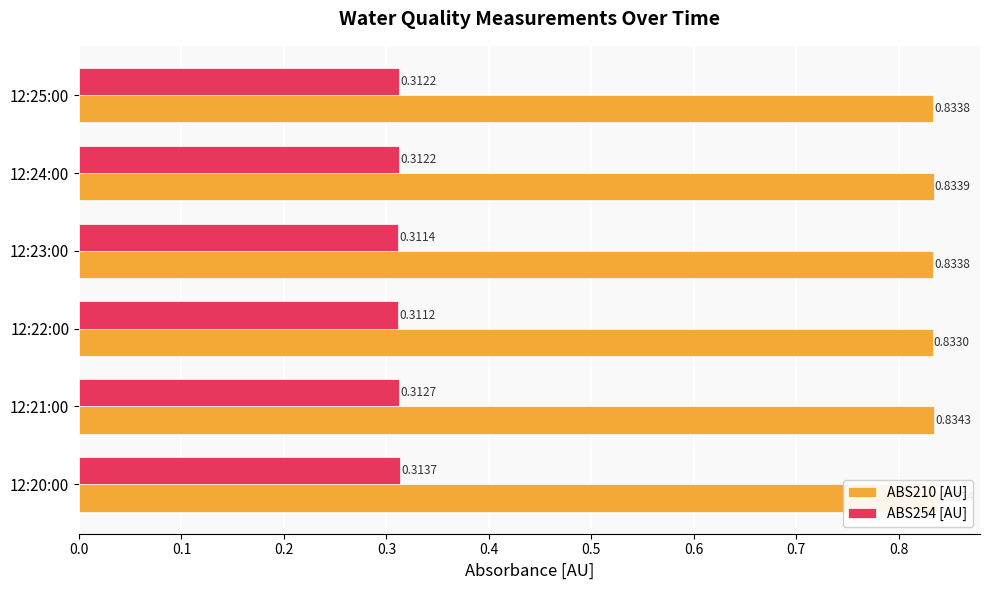

Between 12:21:00 and 12:24:00, which series saw the biggest shift?

ABS254 [AU]